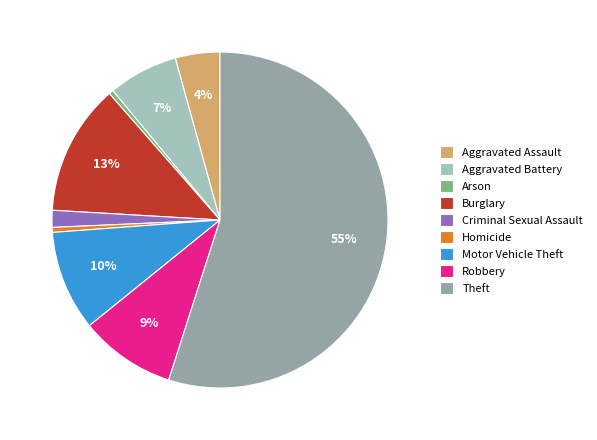

To the nearest percent, what is the combined percentage of Theft and Homicide?

55%